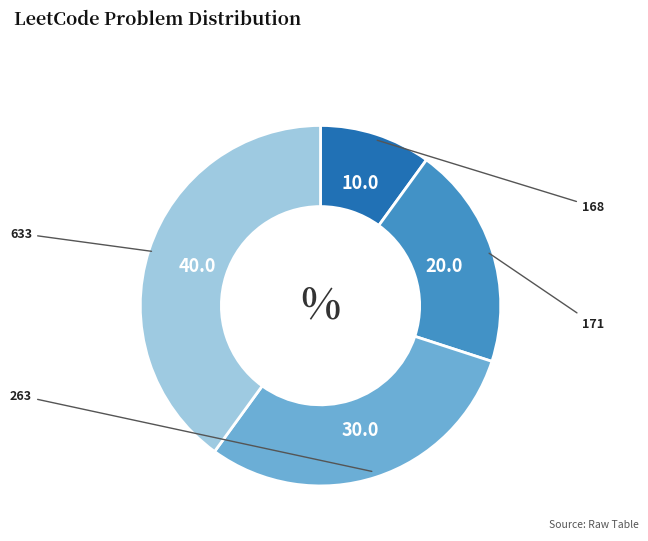

Does any single category account for the majority?

No